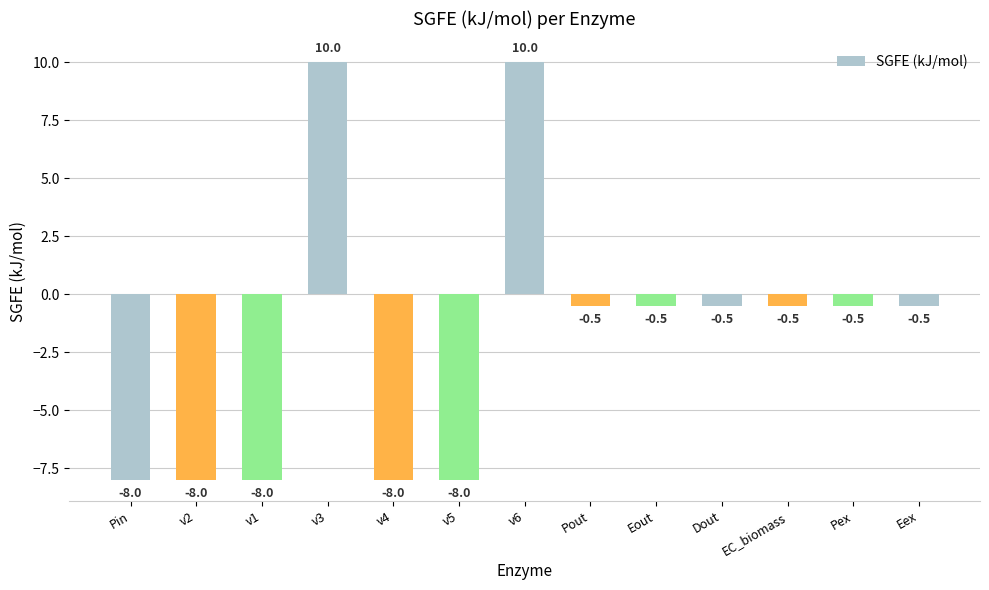

Does the chart contain any negative values?

Yes